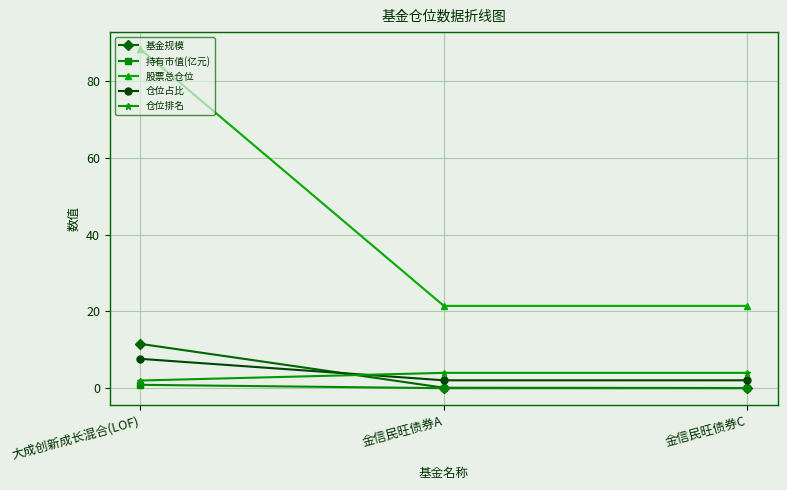

What is the label of the 2nd point from the right?

金信民旺债券A